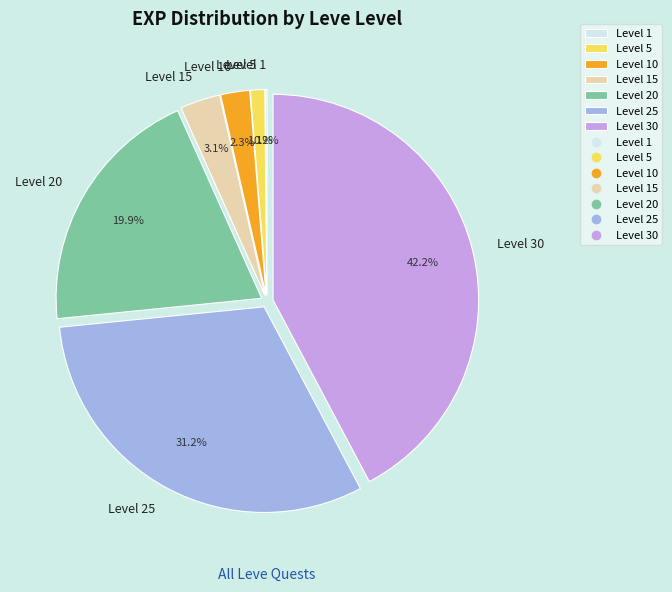

Approximately how many times larger is the value at Level 20 compared to Level 30?

0.5